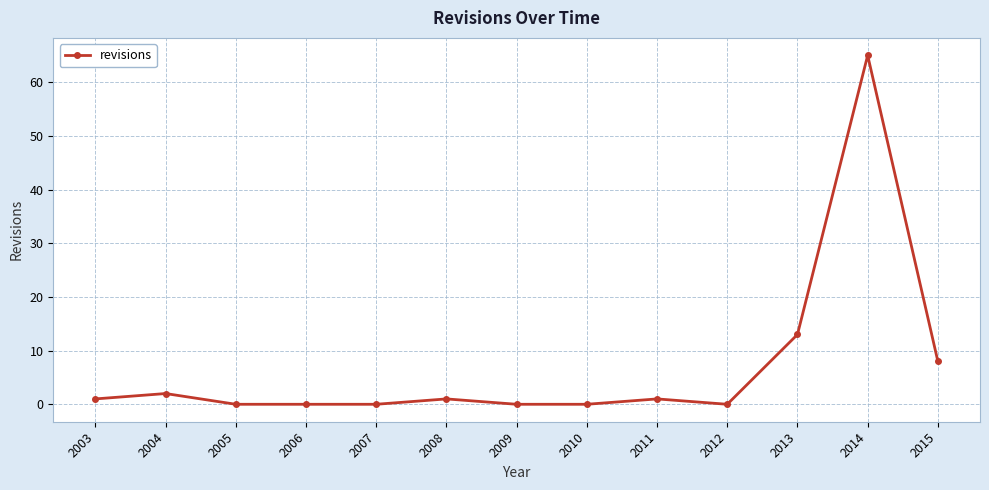

What is the value of the 9th point from the left?

1